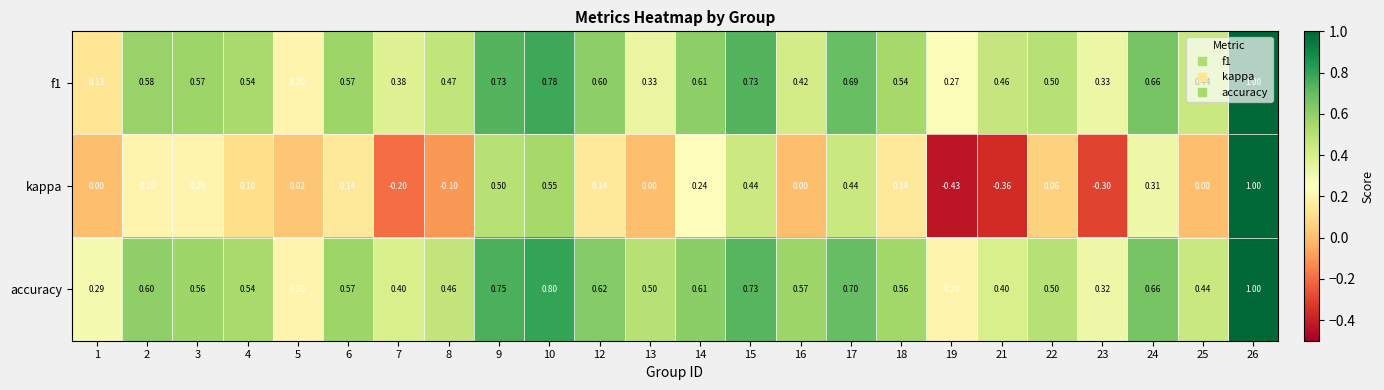

How many series are shown in this chart?

3